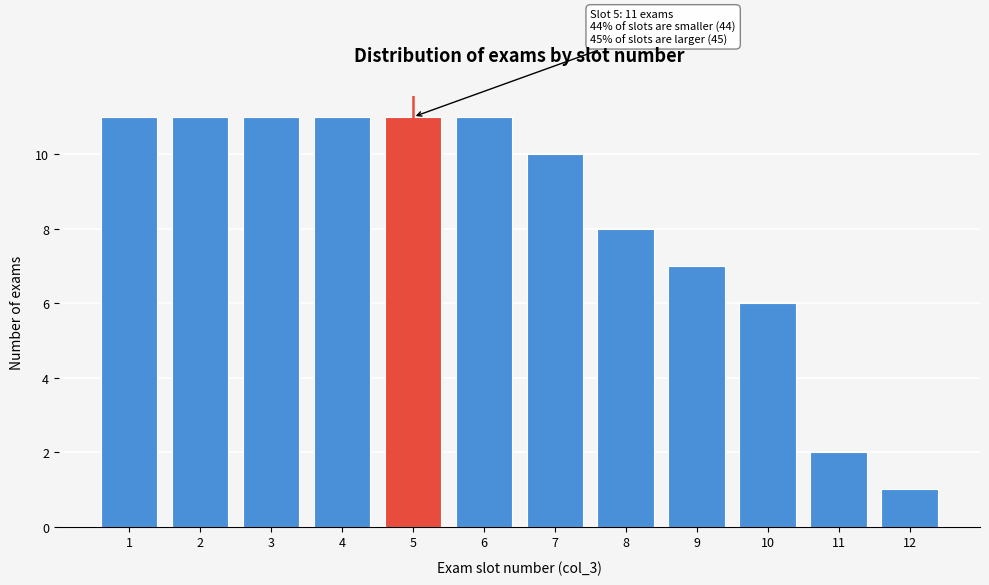

Reading left to right, what are all the values shown in this chart?

11	11	11	11	11	11	10	8	7	6	2	1